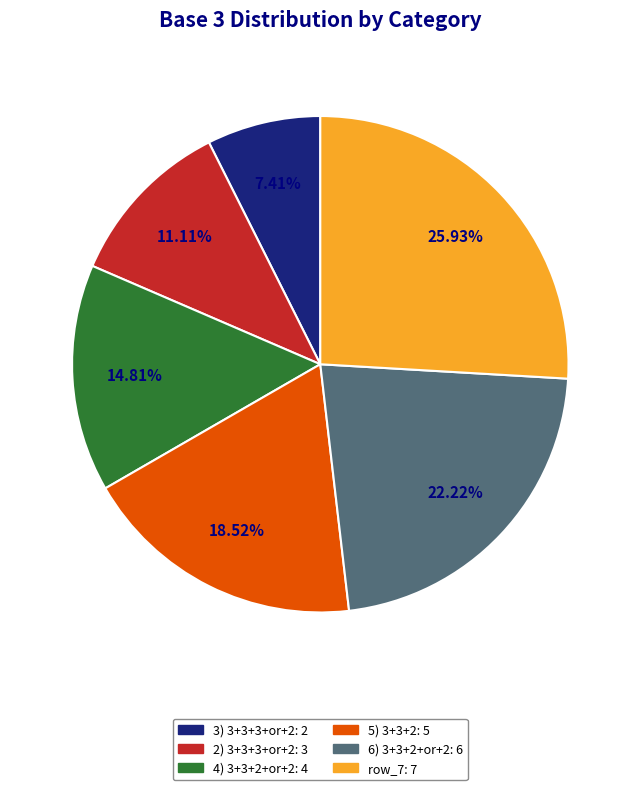

To the nearest percent, what is the average slice percentage?

17%